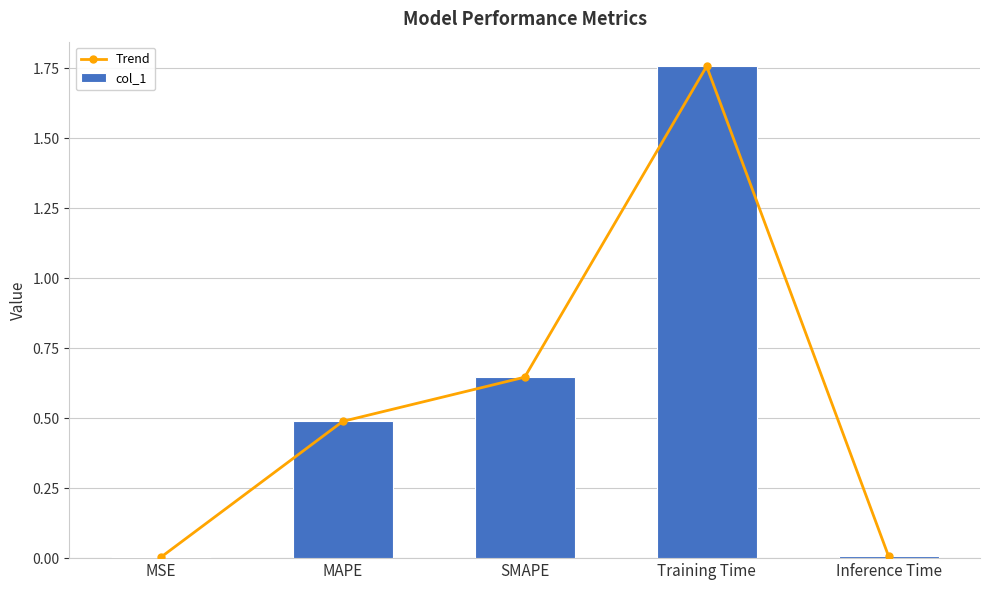

Is it true that col_1 equals 0.0 at Inference Time?

True